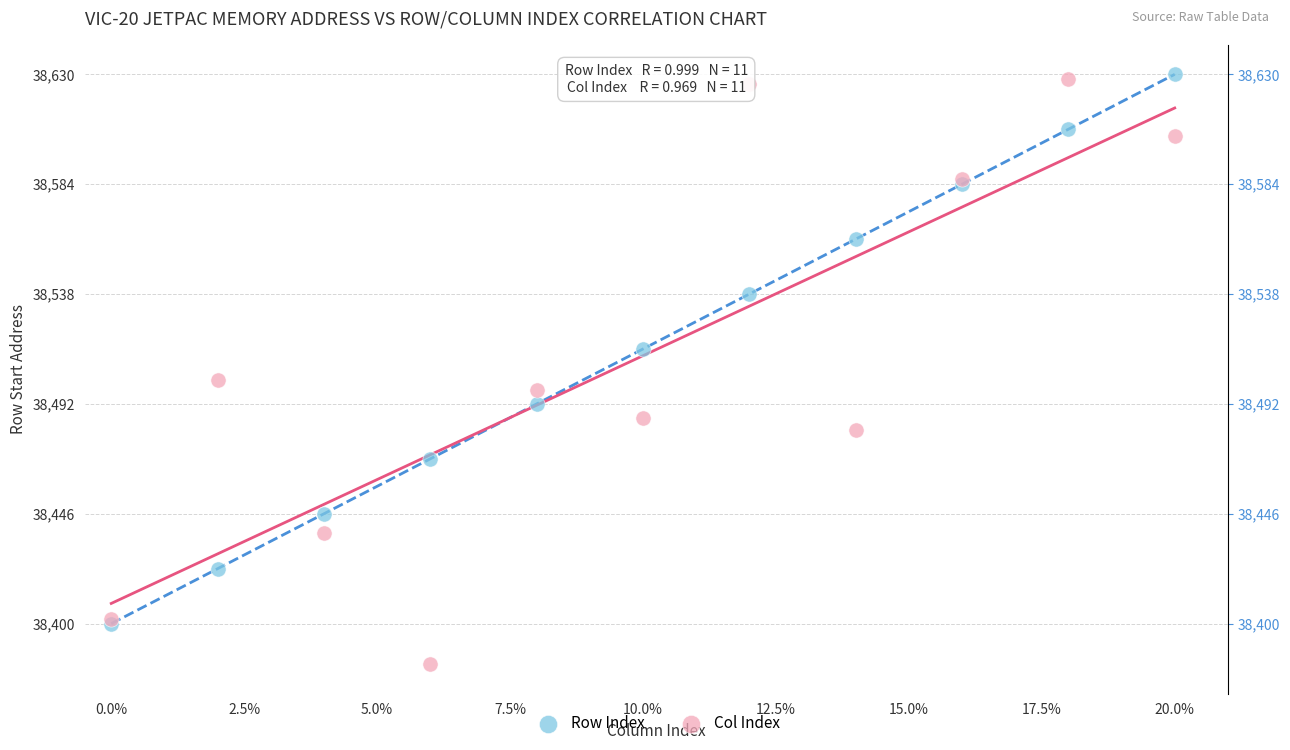

Across all series, what Y value is closest to 38506?

38502